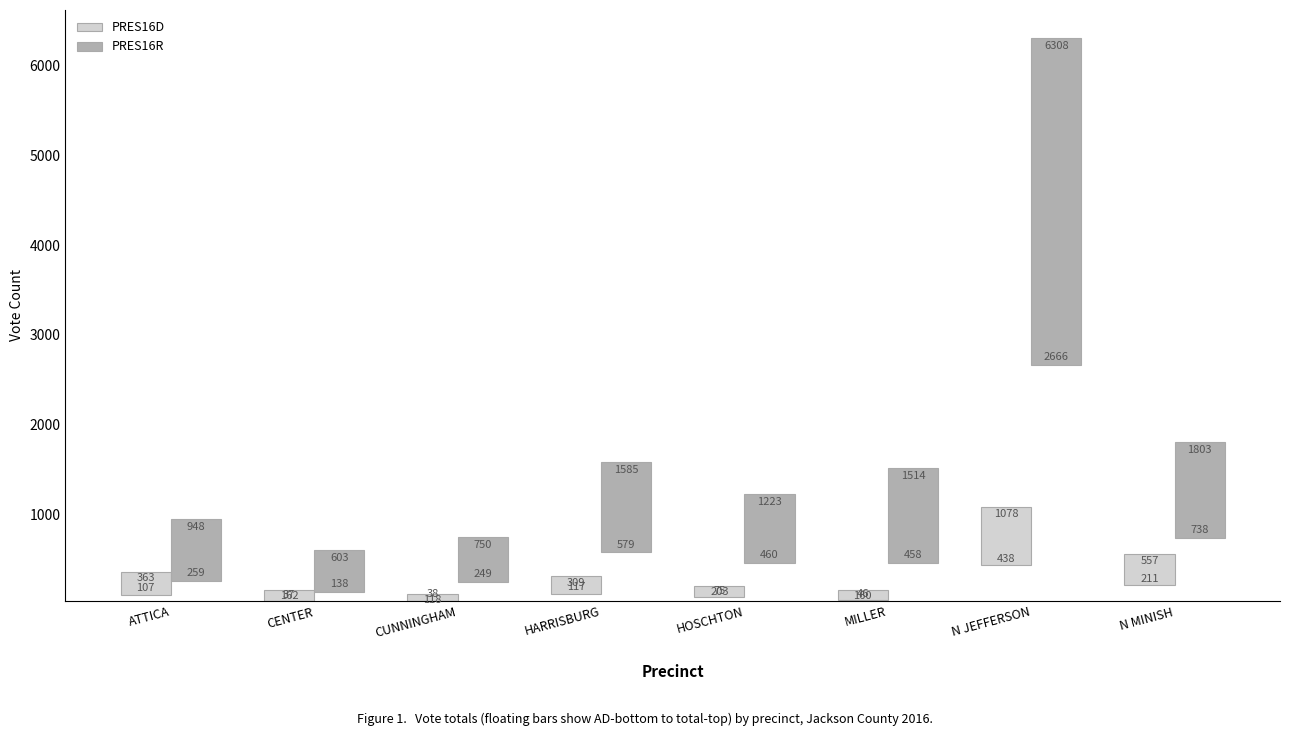

What position from the right is CUNNINGHAM?

6